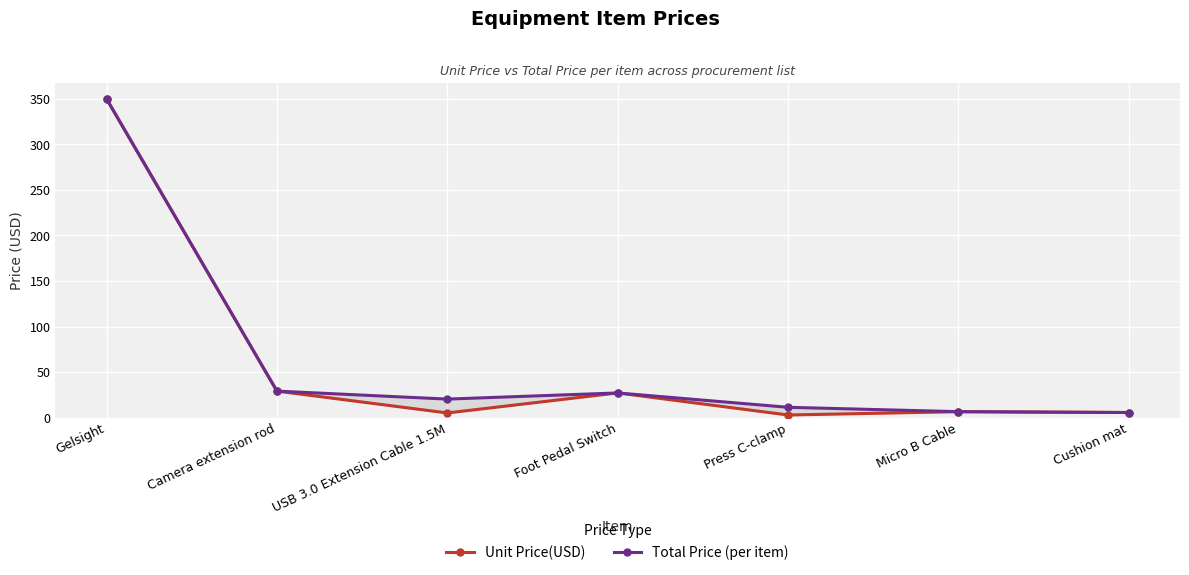

What are all the series names shown in the legend?

Unit Price(USD), Total Price (per item)